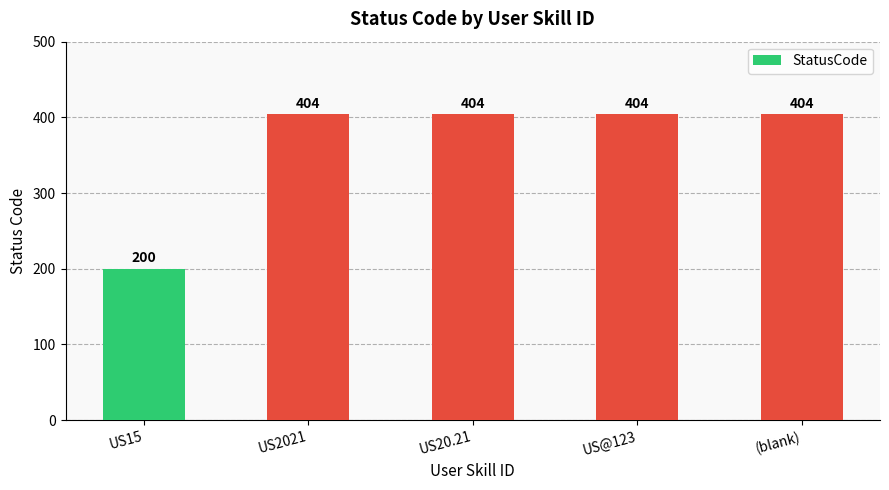

Where is the data nearest to the value 302?

US15